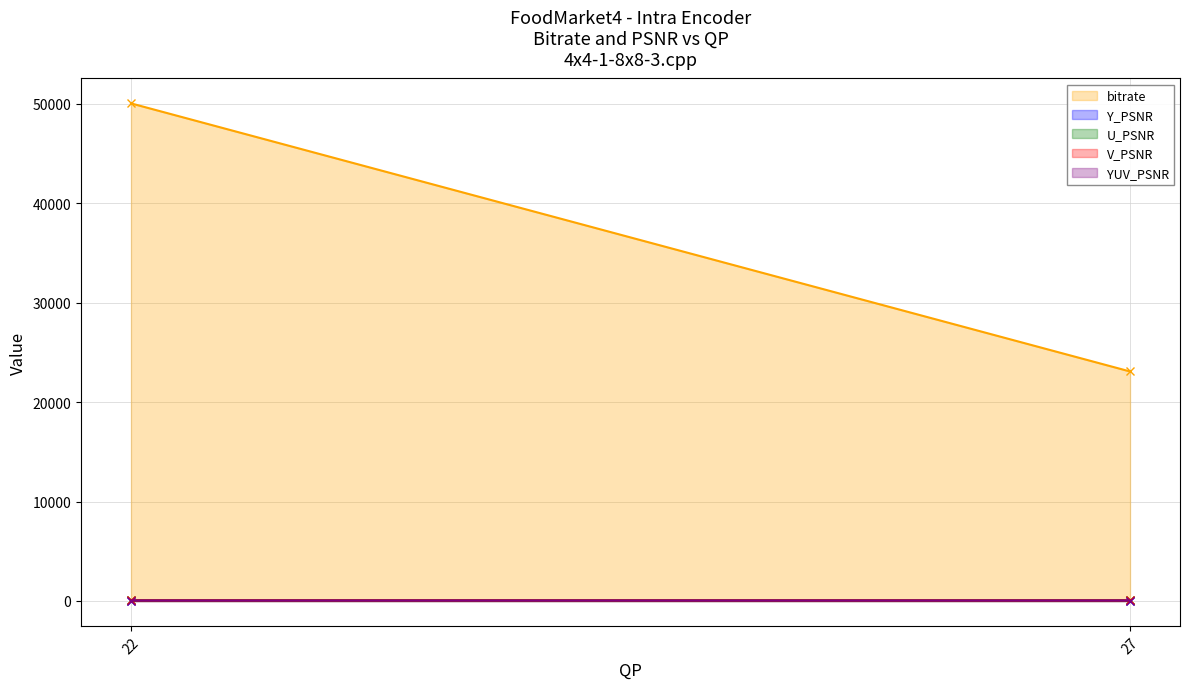

How many distinct data groups are displayed?

5